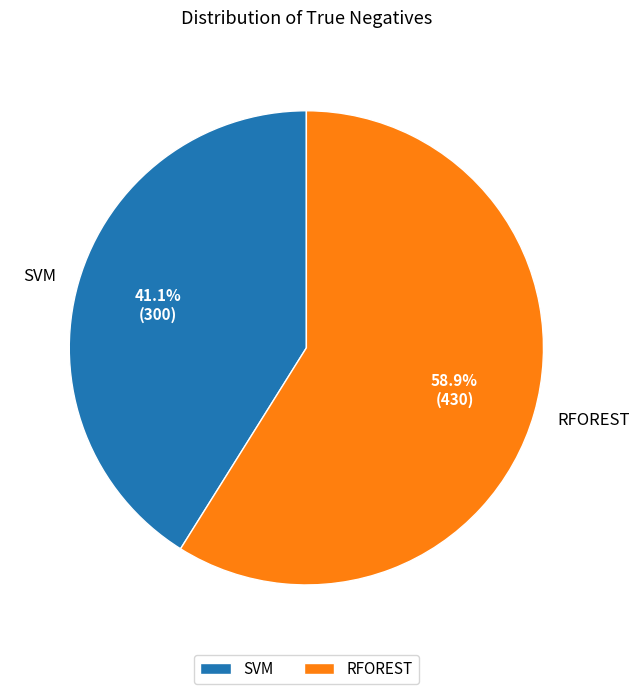

Does RFOREST account for over 50% of the chart?

Yes